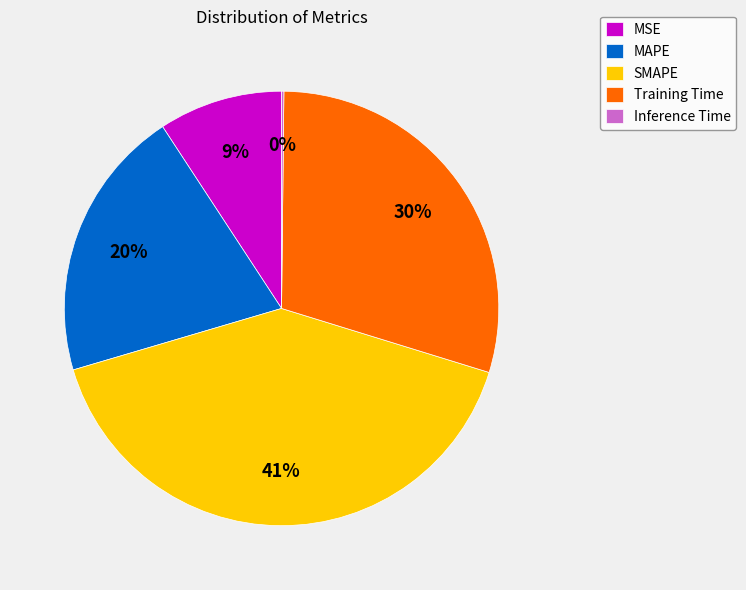

Is it true that MAPE is 20% of the pie?

True